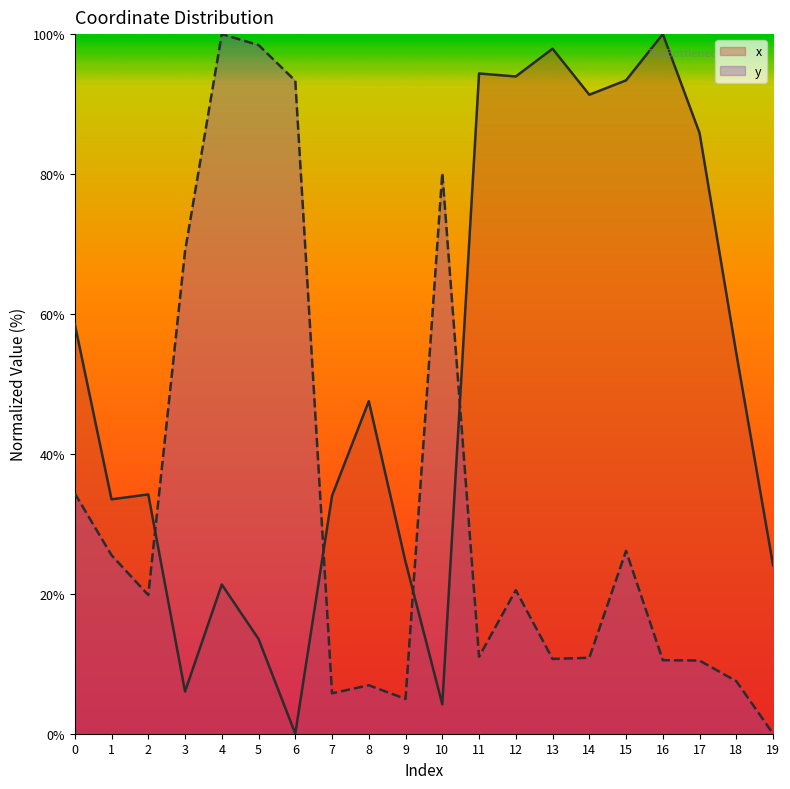

Reading left to right, extract all data points from this chart.

x: 58.6	33.5	34.2	6.0	21.3	13.5	0.0	34.0	47.5	24.6	4.2	94.4	93.9	97.9	91.3	93.4	100.0	85.9	54.4	24.1
y: 34.4	25.5	19.8	69.0	100.0	98.4	93.3	5.8	6.9	5.0	80.2	11.0	20.5	10.7	10.9	26.1	10.5	10.5	7.5	0.0